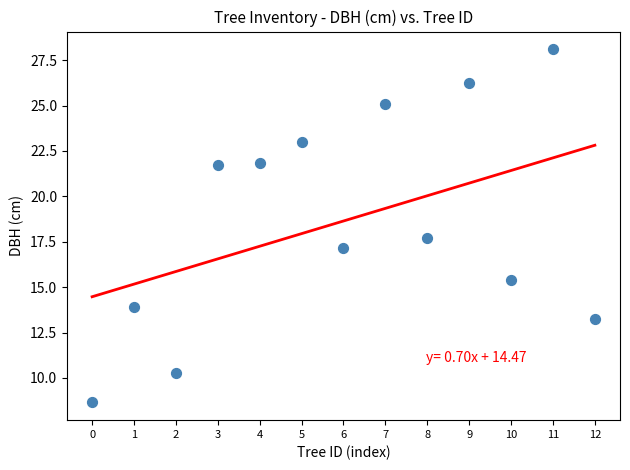

What Y value in the scatter plot is closest to 18?

17.7